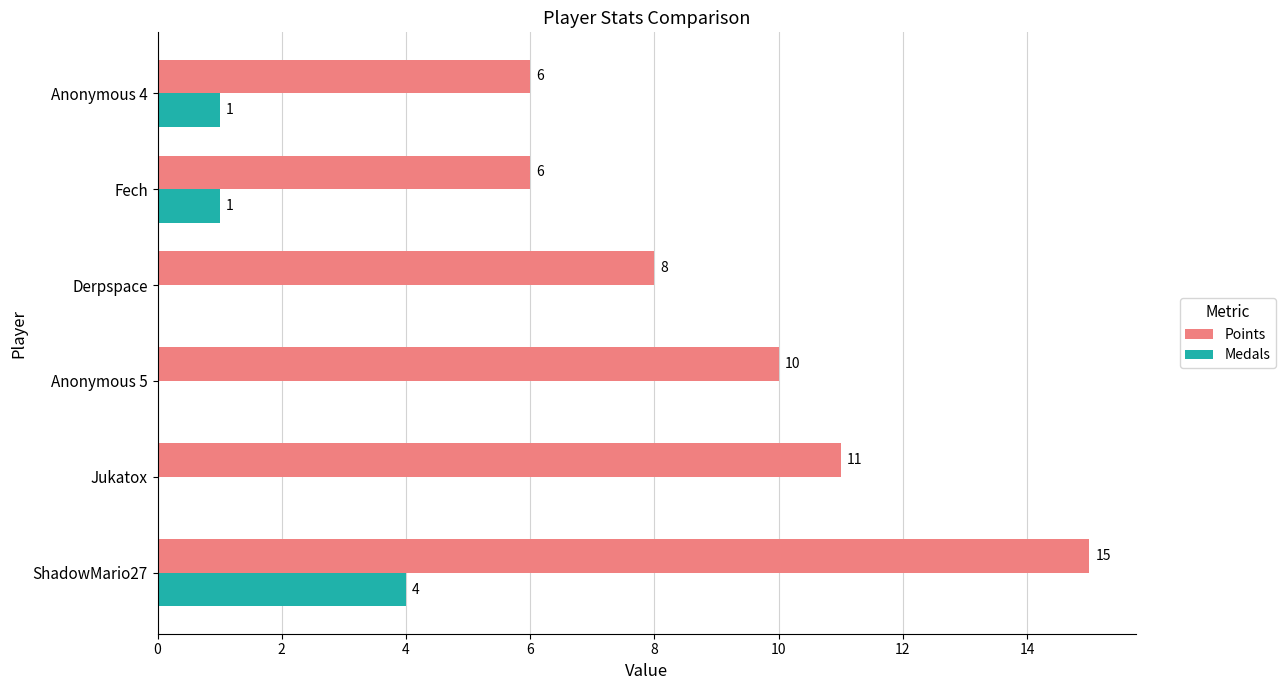

At which label does Points reach its peak?

ShadowMario27